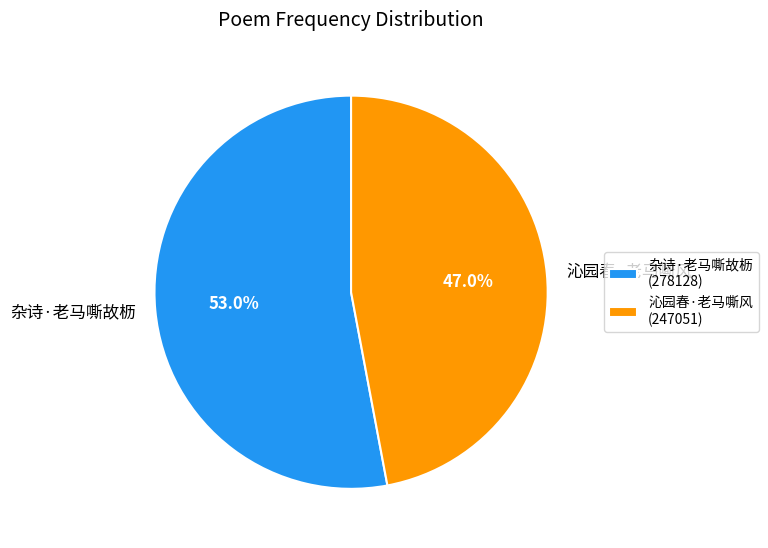

What is the largest slice in the pie chart?

杂诗·老马嘶故枥